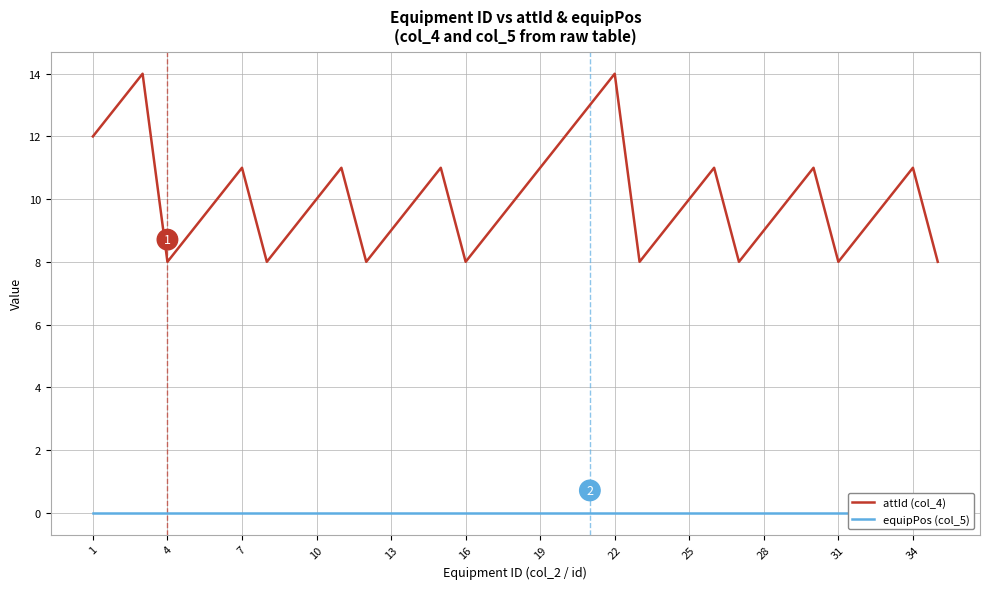

The value of attId (col_4) at 28 is 9. True or false?

True